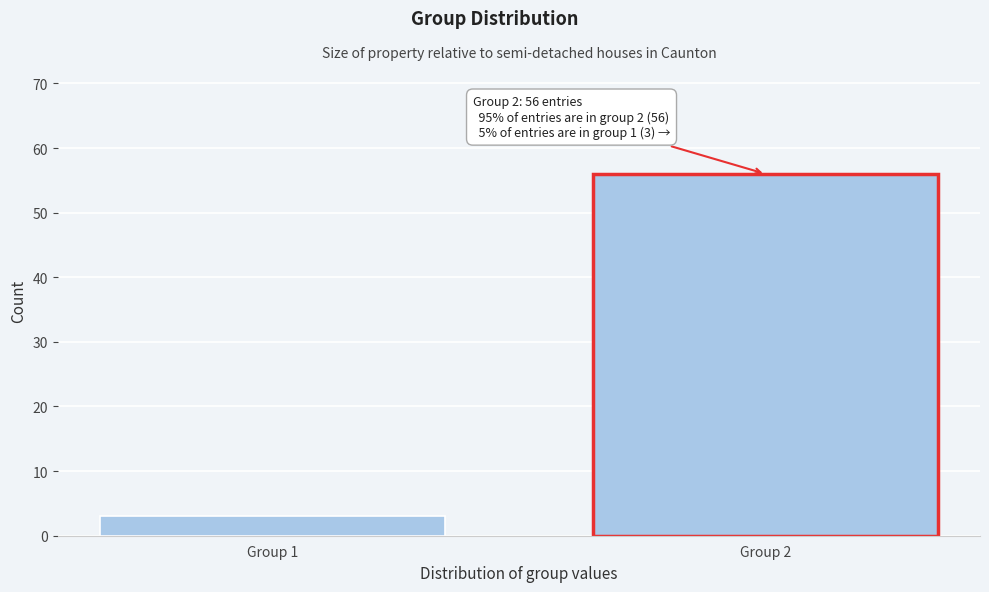

Reading right to left, extract all data points from this chart.

Group 2=56	Group 1=3